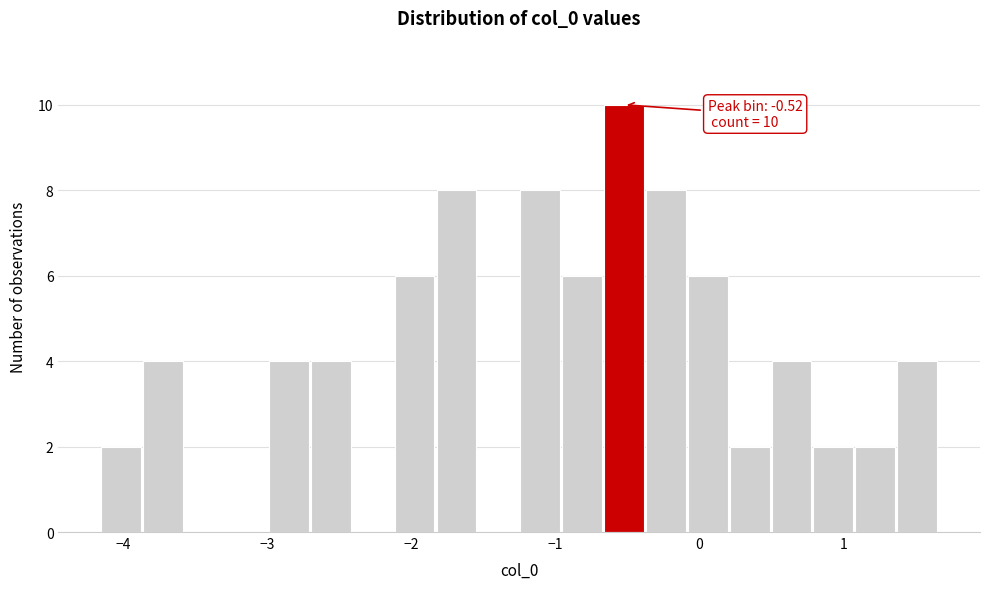

Read against the x-axis, roughly where is the centre of the tallest bar?

-0.5